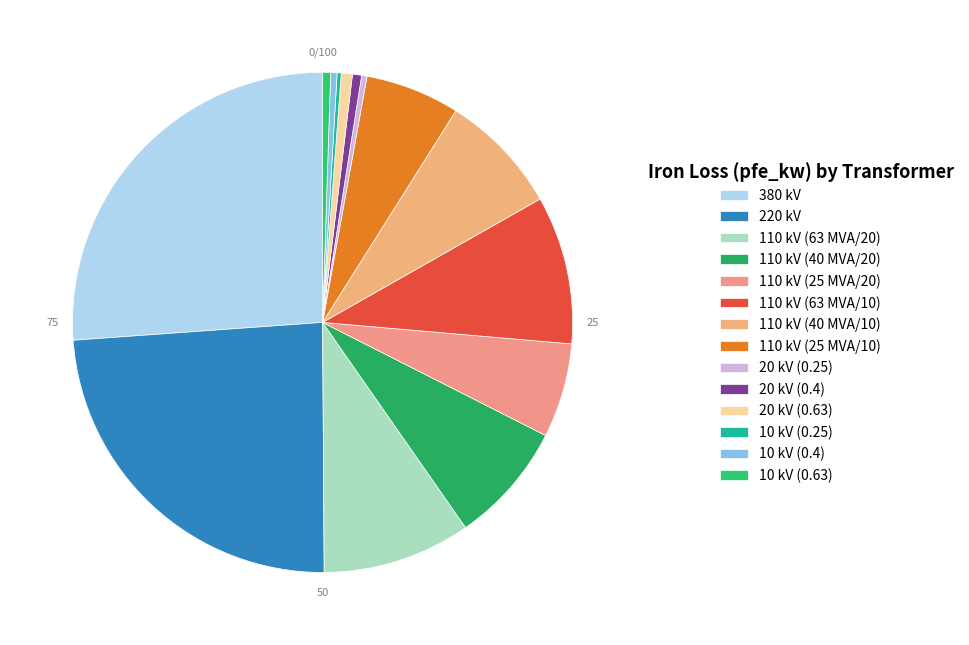

To the nearest percent, what is the difference between the largest and smallest slice percentages?

26%